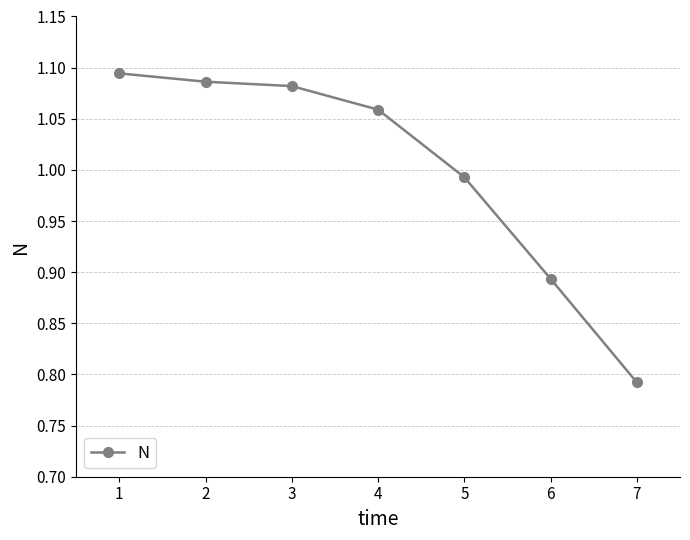

How many lines are shown in the chart?

1